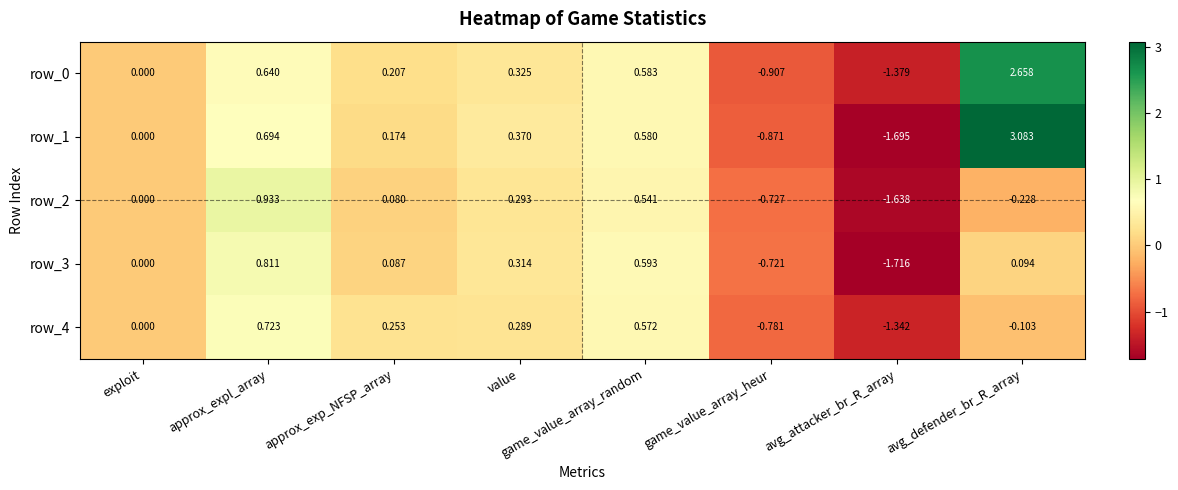

List the labels in order of row_2 value, smallest first.

avg_attacker_br_R_array, game_value_array_heur, avg_defender_br_R_array, exploit, approx_exp_NFSP_array, value, game_value_array_random, approx_expl_array